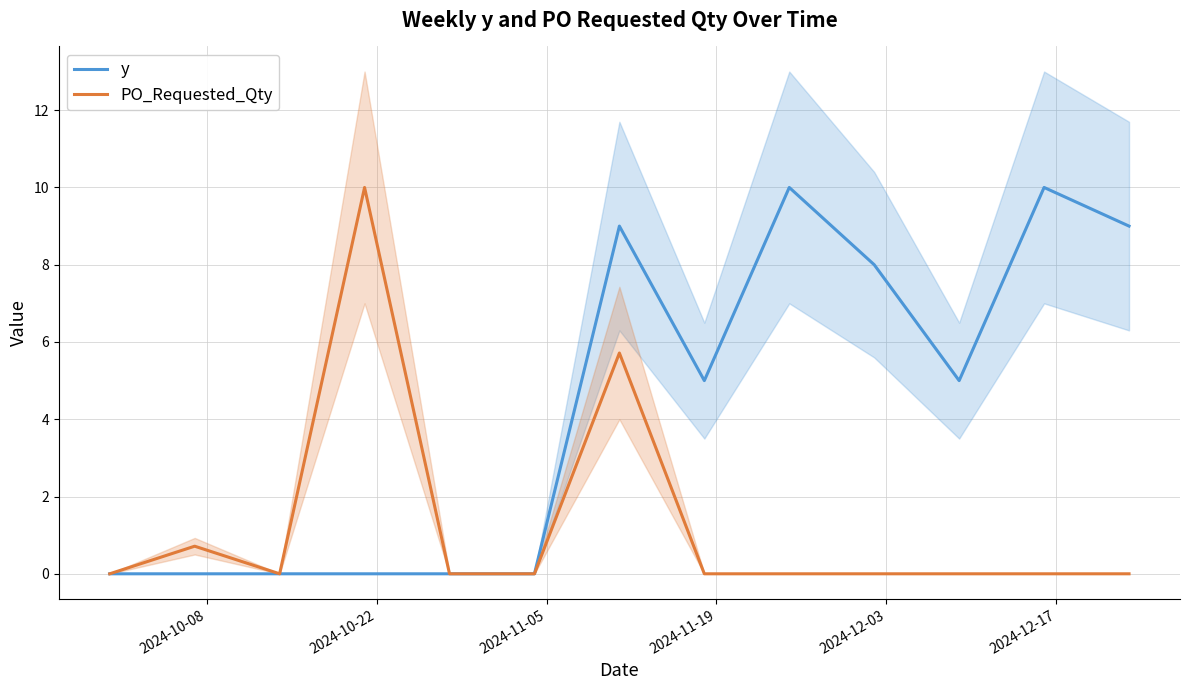

What are all the series names shown in the legend?

y, PO_Requested_Qty